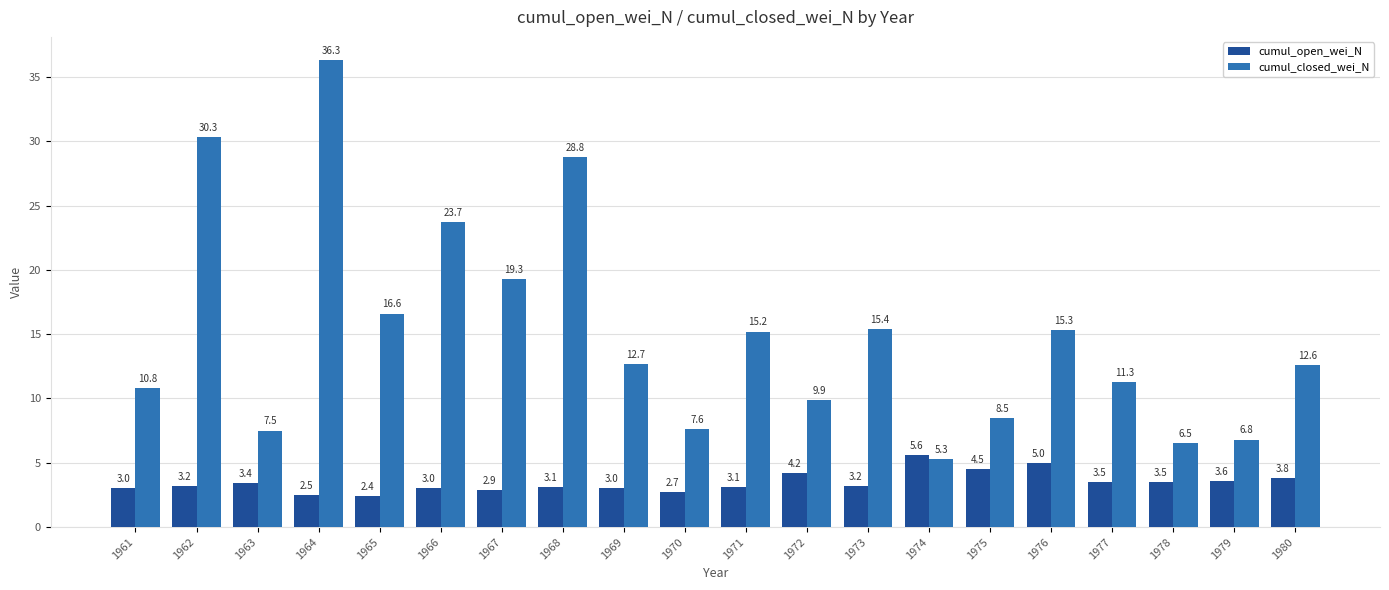

Is the value of cumul_closed_wei_N at 1976 greater than the value of cumul_open_wei_N at 1970?

Yes